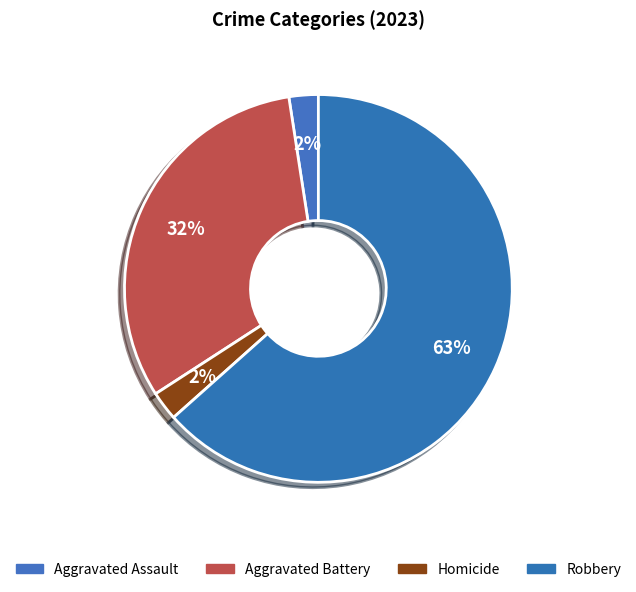

How many segments does this pie chart have?

4